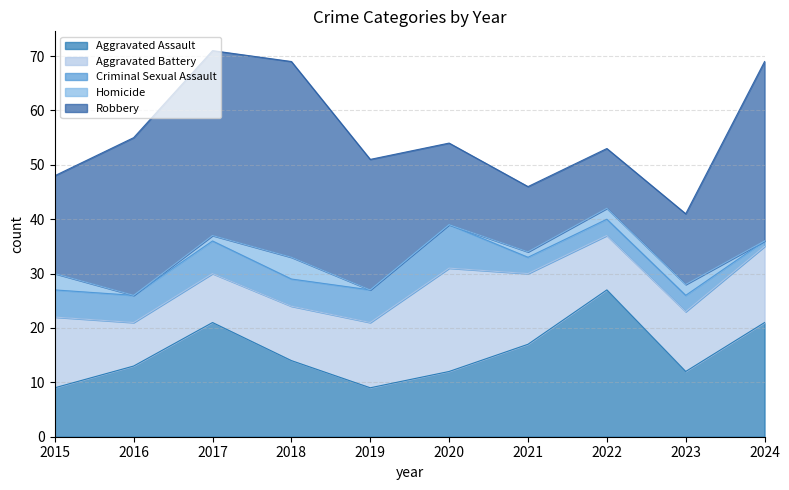

Rank the categories by Aggravated Assault value from lowest to highest.

2015, 2019, 2020, 2023, 2016, 2018, 2021, 2017, 2024, 2022